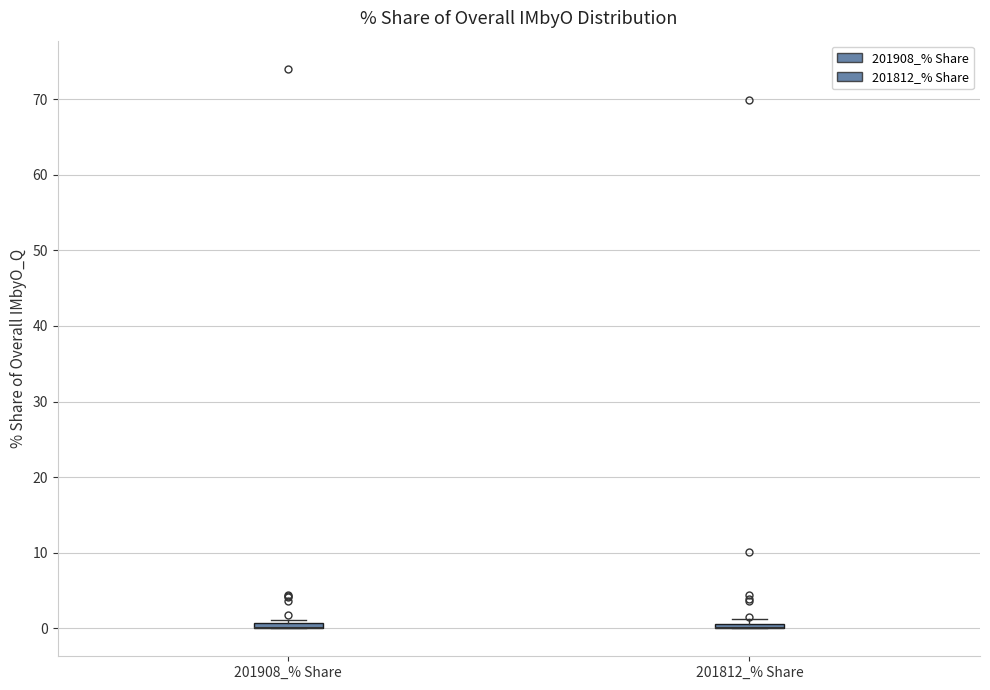

Where is the upper edge of the box for 201908_% Share on the y-axis? The values are not printed on the chart, so give them approximately, as read against the axis.

1